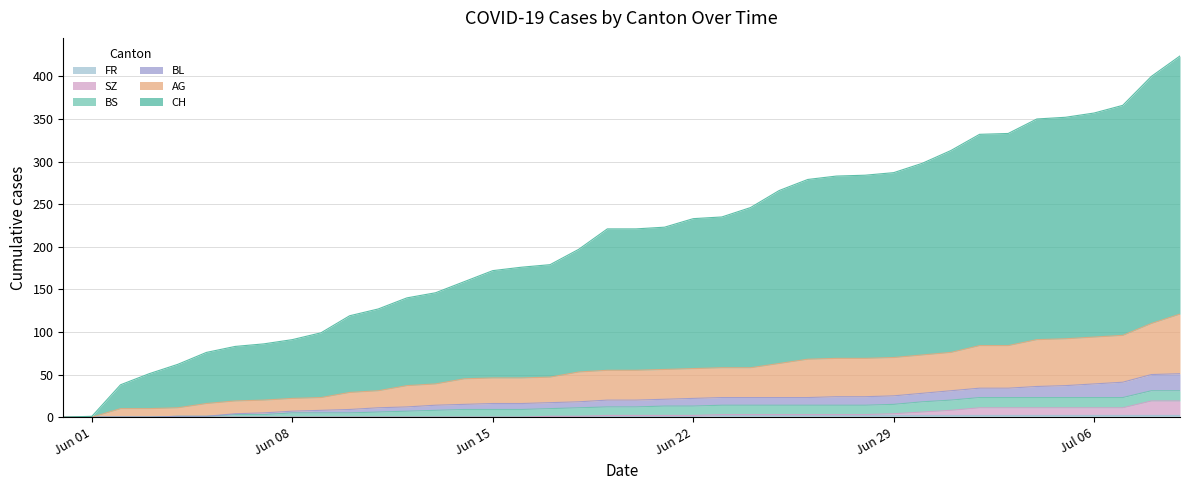

Is it true that FR equals 3 at 27?

False